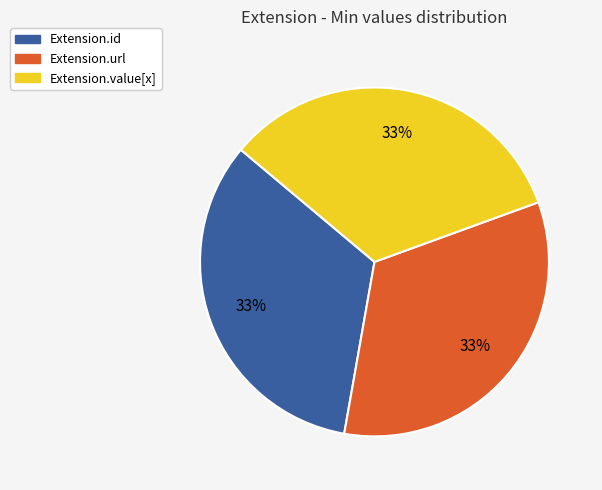

Approximately how many times larger is the value at Extension.url compared to Extension.value[x]?

1.0